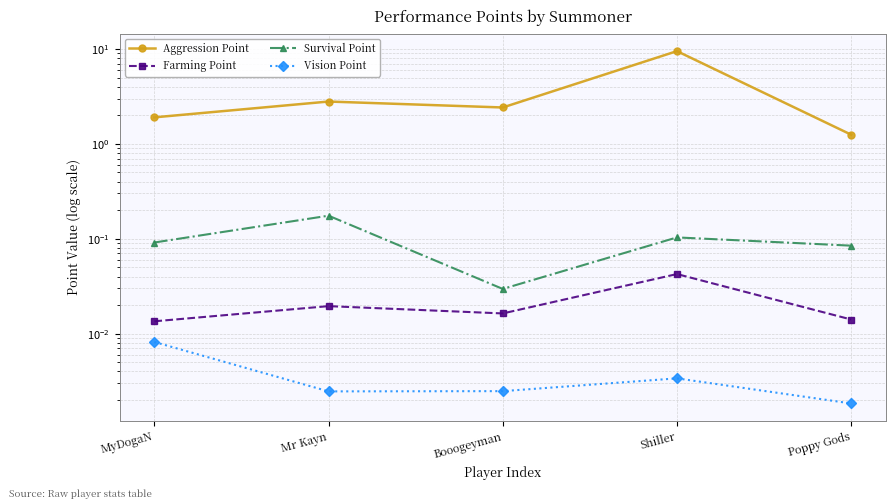

How many Vision Point values are between 0 and 1?

5